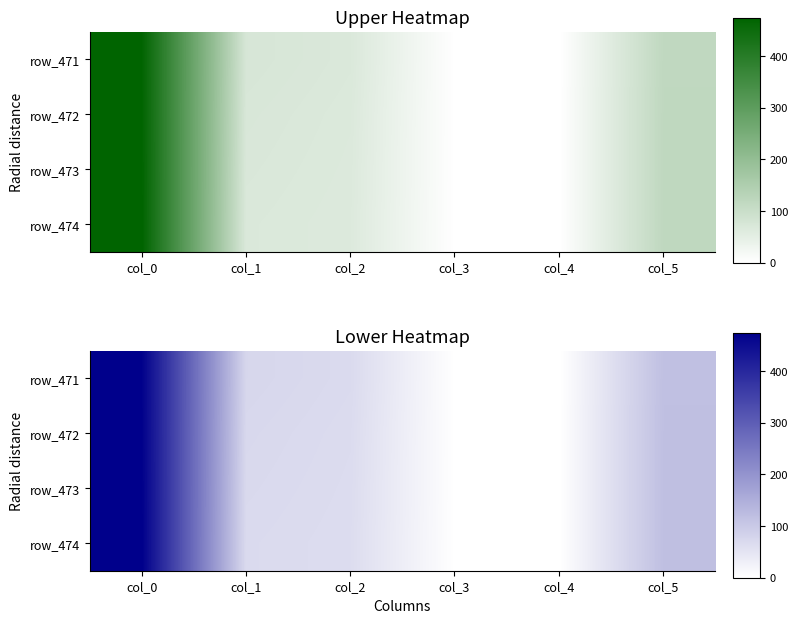

What is the total value across all series at col_0?

1890